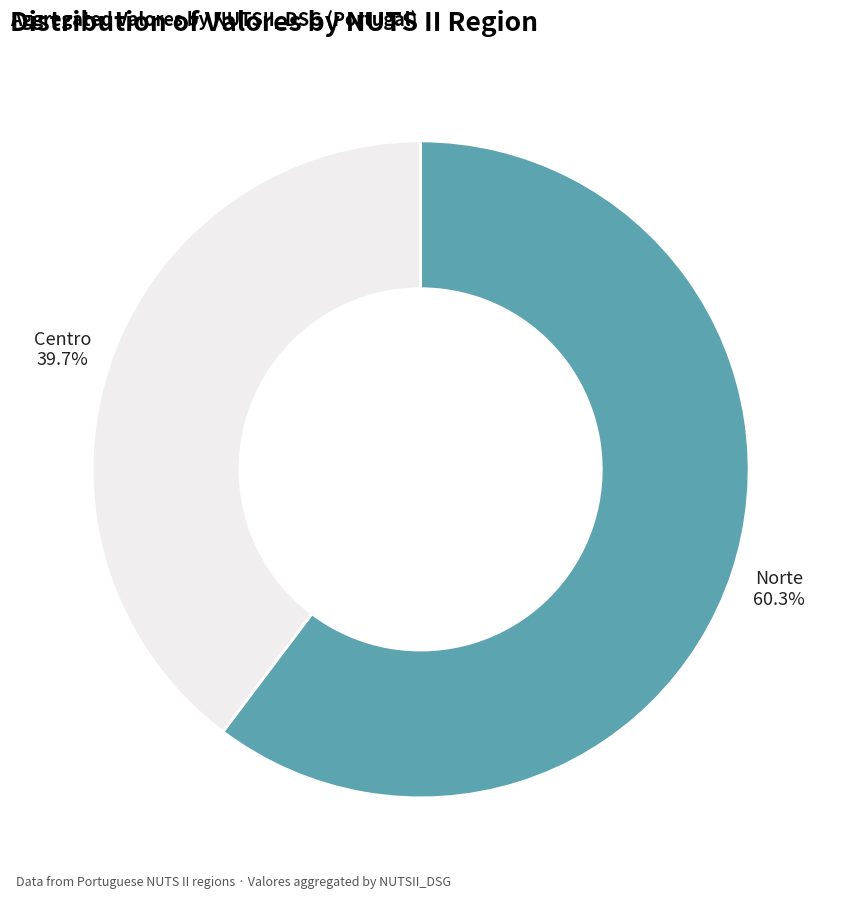

What portion of the pie excludes Centro?

60.3%